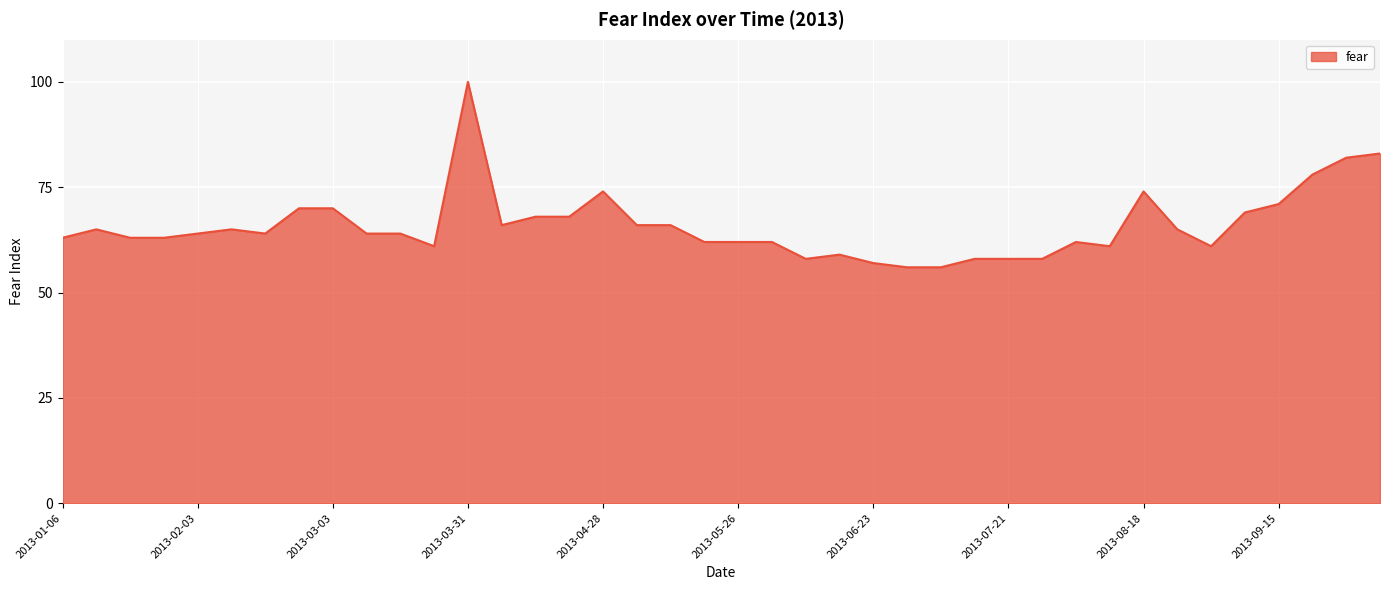

What is the difference between the maximum and minimum values?

44